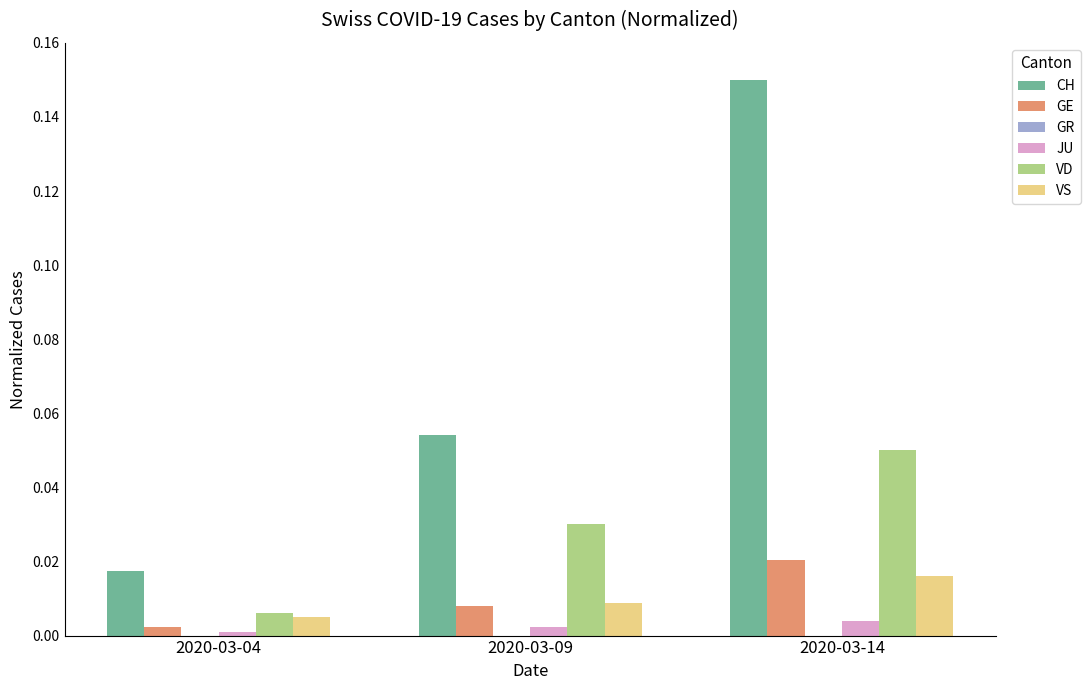

True or false: JU has a value of 0.0 at 2020-03-14.

True